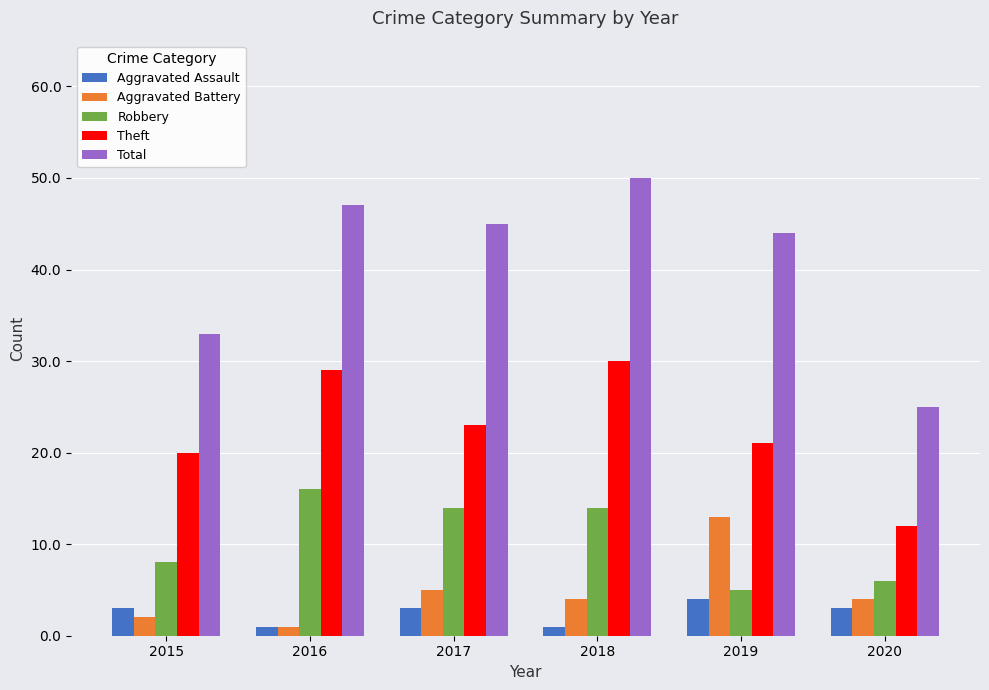

What is the sum of all Robbery values?

63